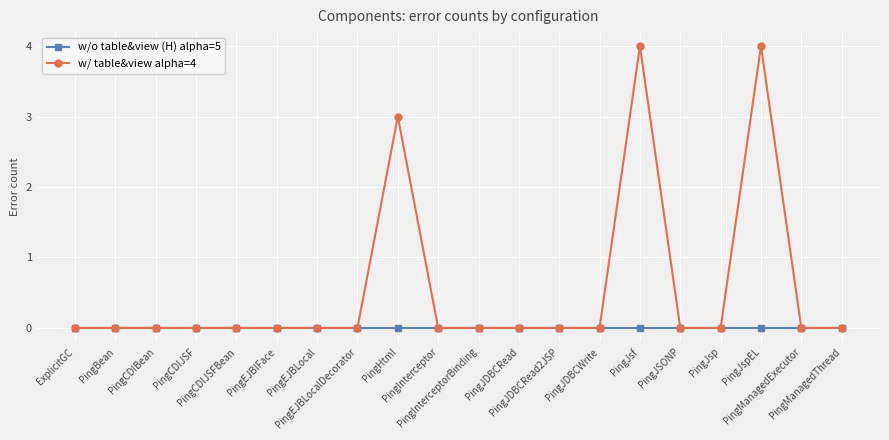

True or false: w/o table&view (H) alpha=5 has a value of 0 at PingEJBLocalDecorator.

True